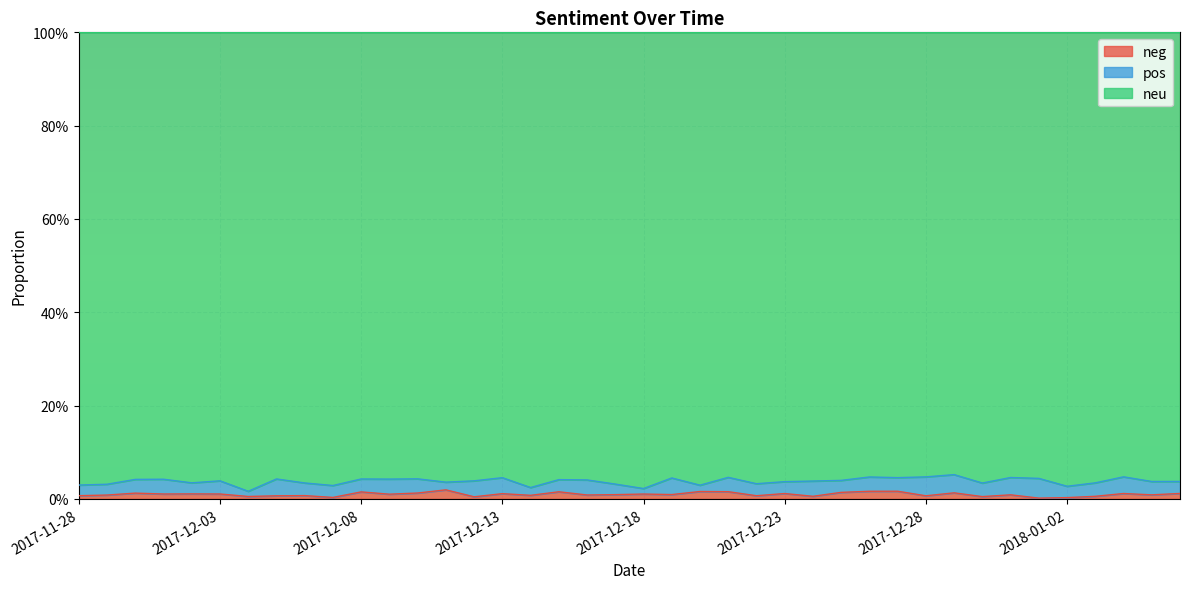

True or false: neu and neg cross at least once.

False